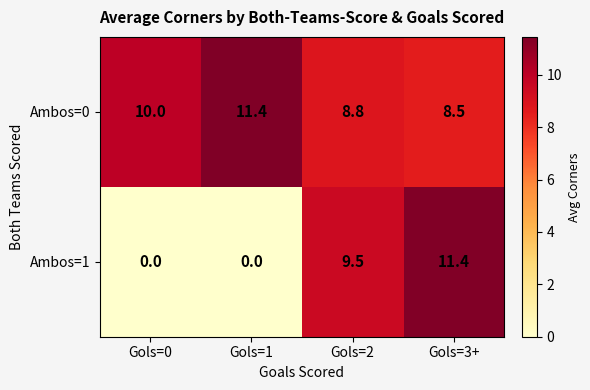

Reading left to right, what are all the values shown in this chart?

Ambos=0: 10.0	11.4	8.8	8.5
Ambos=1: 0.0	0.0	9.5	11.4